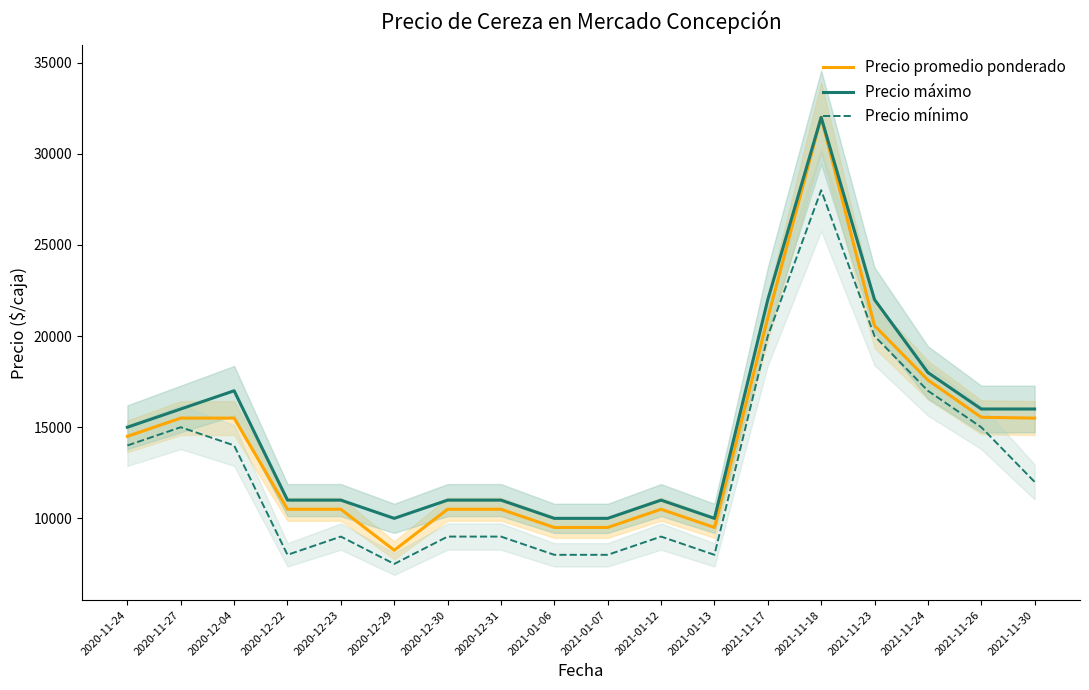

What is the lowest value of the Precio mínimo series?

7500